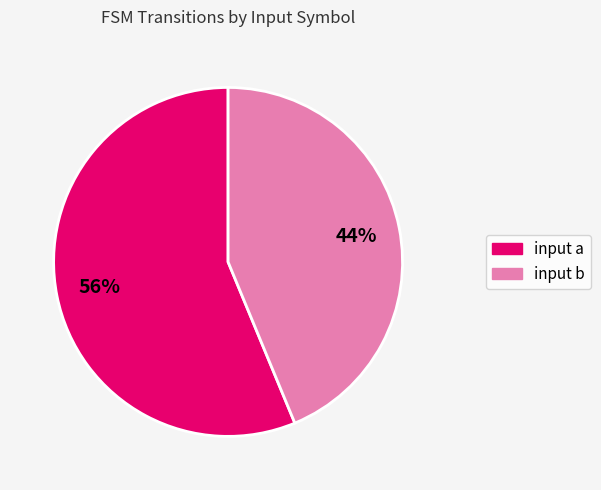

Approximately how many times larger is the value at input a compared to input b?

1.3